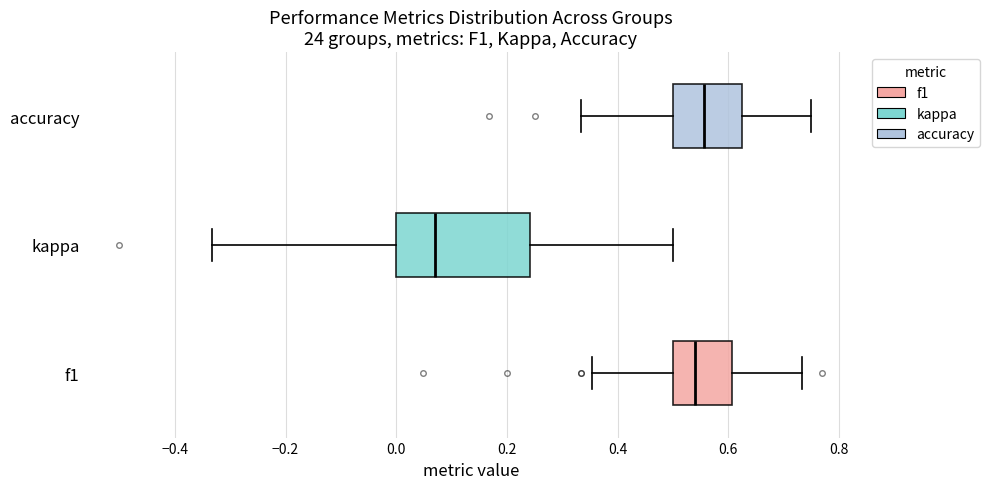

Where does the median line of the box for kappa sit on the x-axis? The values are not printed on the chart, so give them approximately, as read against the axis.

0.06